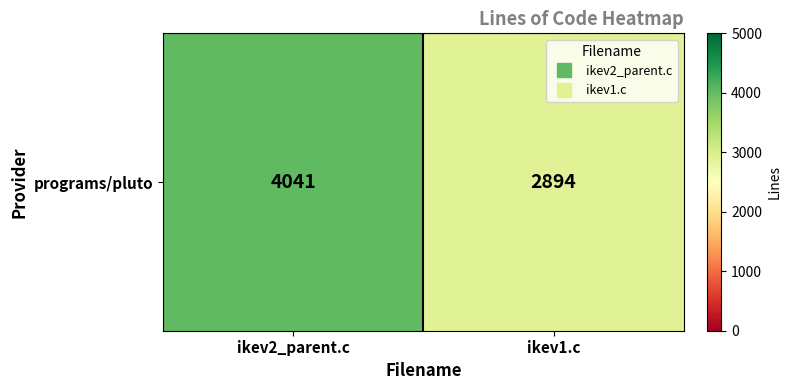

What is the sum of the values at ikev2_parent.c and ikev1.c?

6935